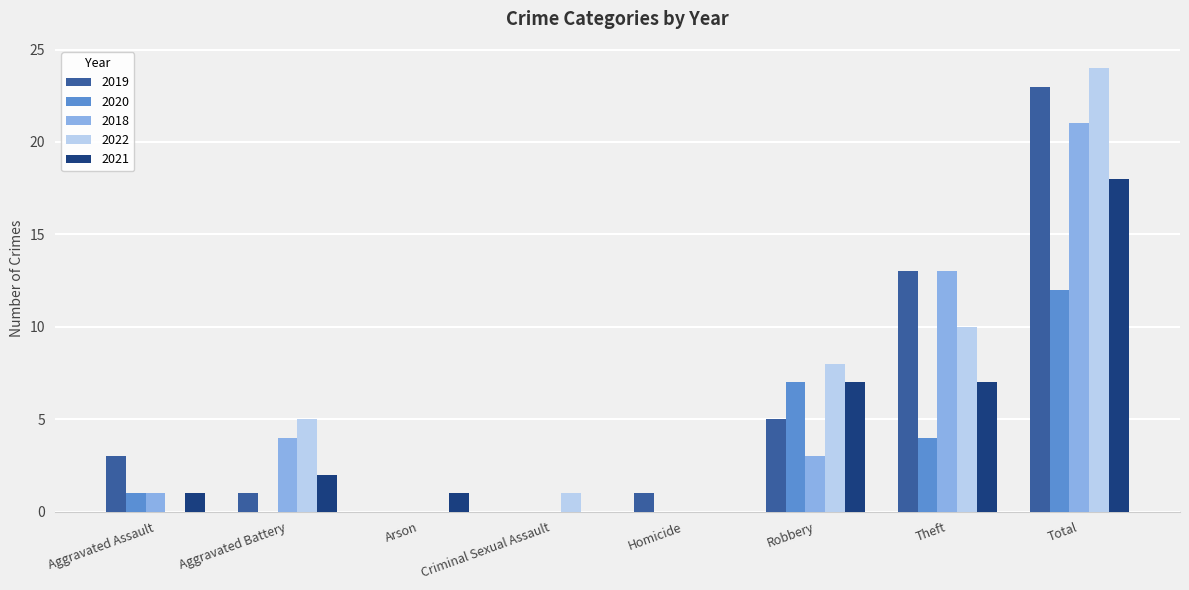

The 2022 series shows 15 at Aggravated Assault. True or false?

False